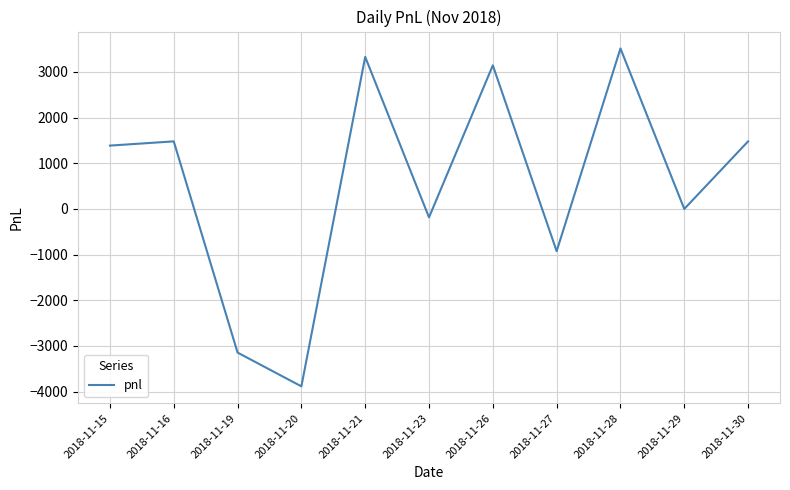

How many values are below 1387?

5